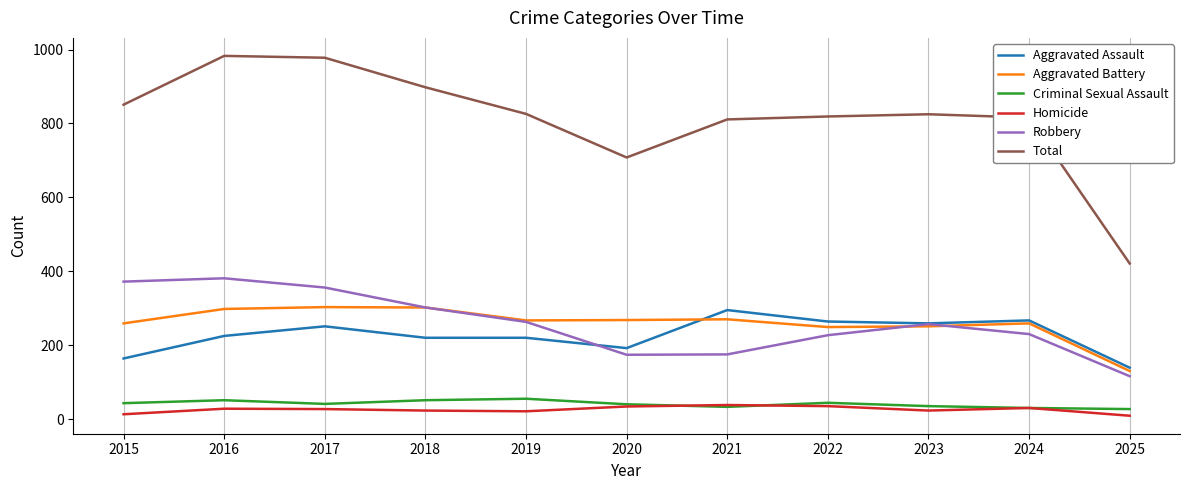

How many categories are shown in the chart?

11